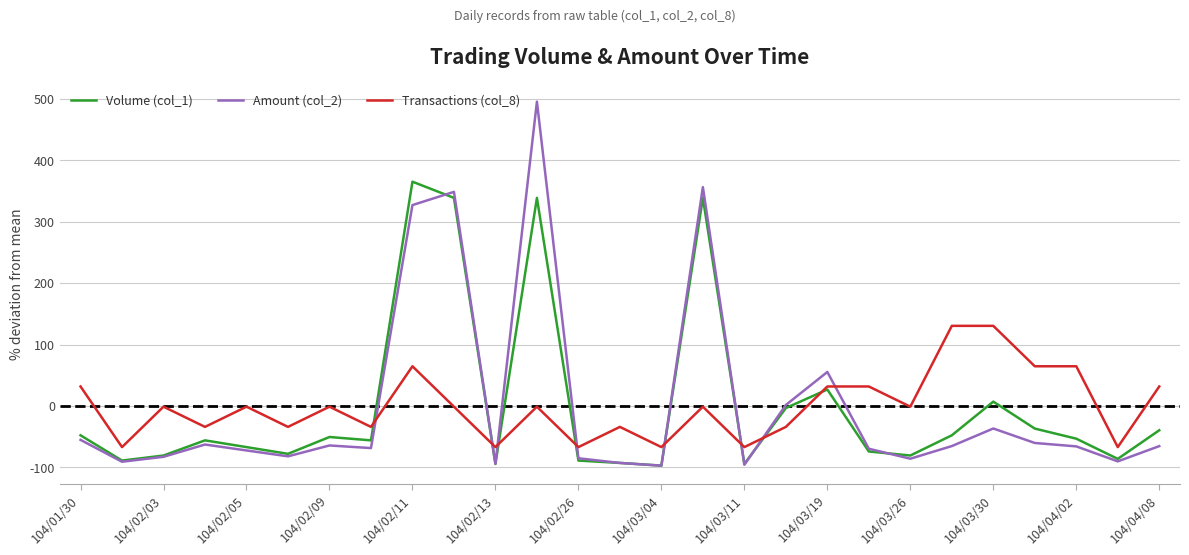

True or false: Transactions (col_8) and Volume (col_1) cross at least once.

True